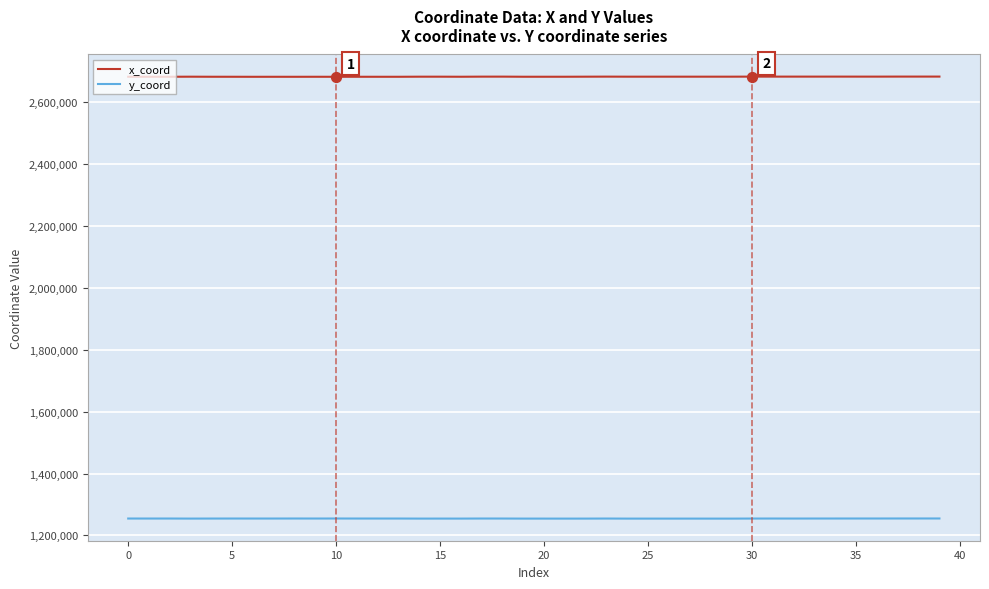

Which series has the largest total across all categories?

x_coord